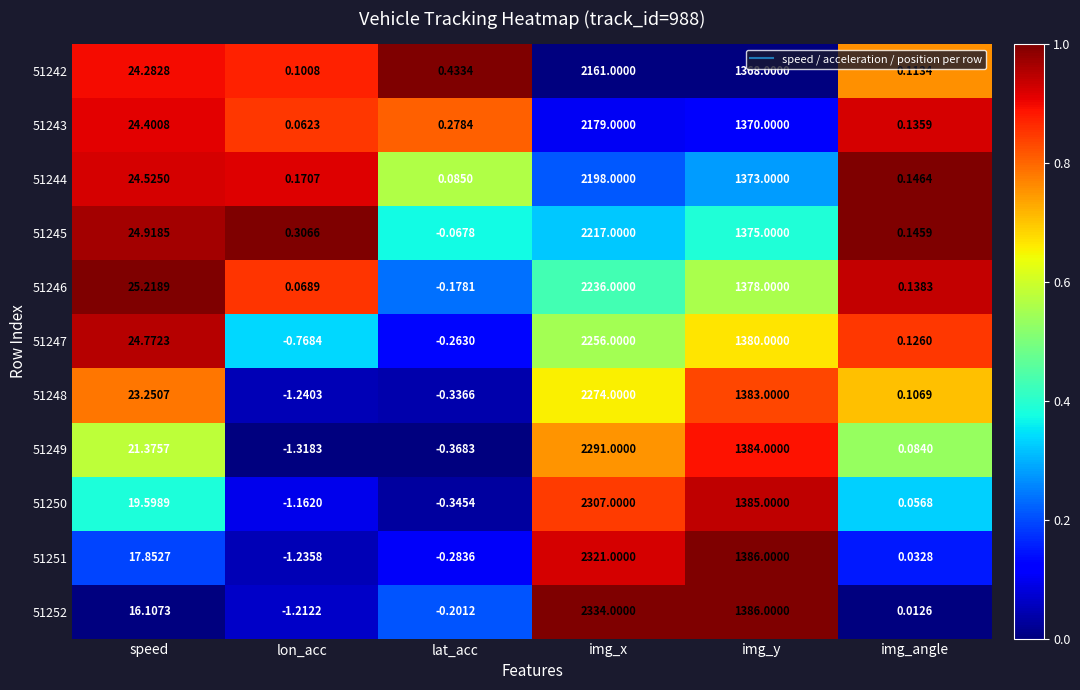

Which category has the lowest value across all series?

lon_acc